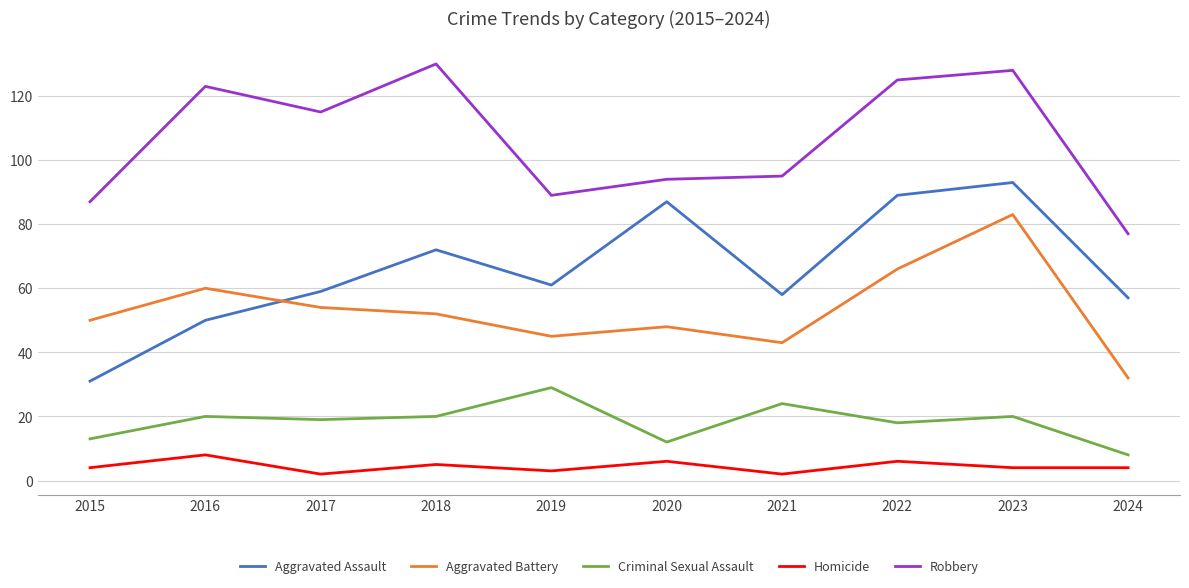

What is the spread (max minus min) of values at 2023?

124